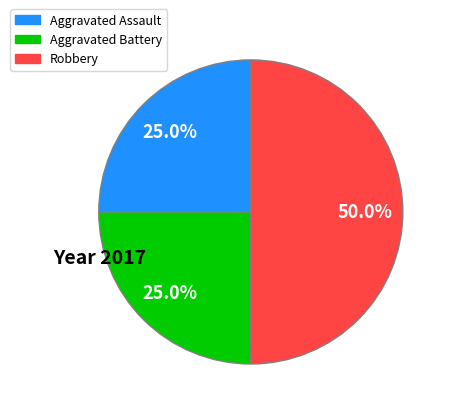

How many slices are in this pie chart?

3